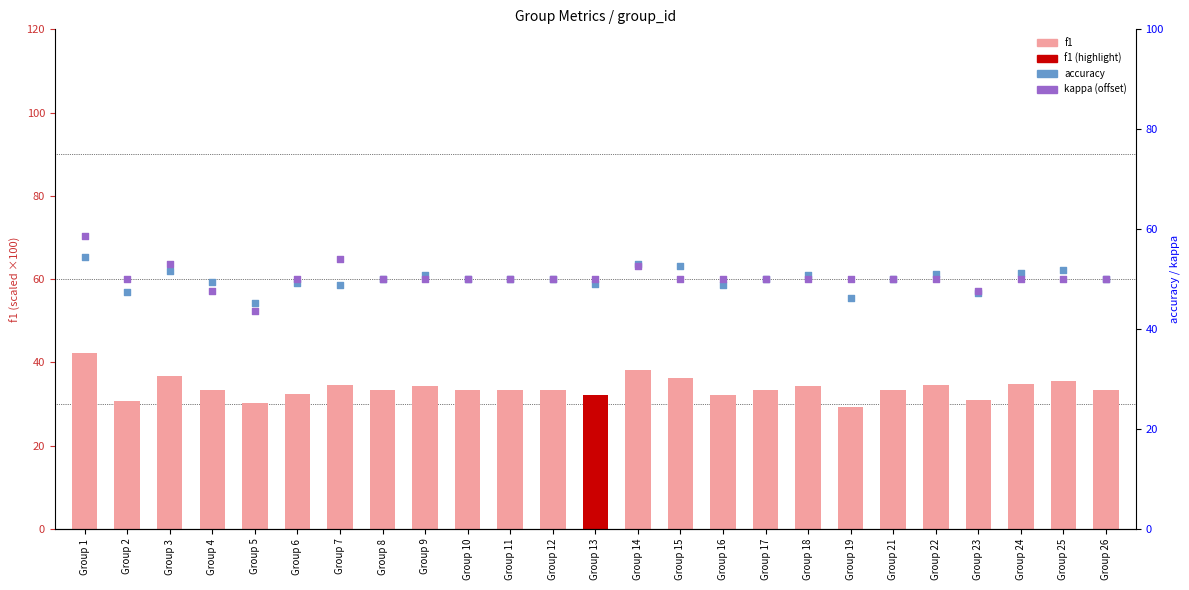

What is the total value across all series at Group 18?

135.0